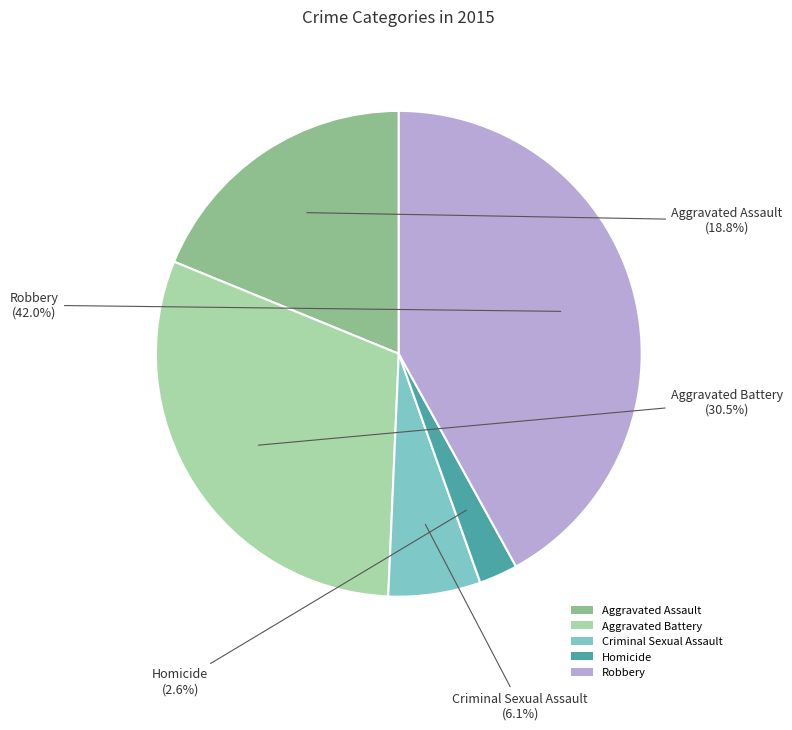

Between Criminal Sexual Assault and Aggravated Assault, which is larger?

Aggravated Assault